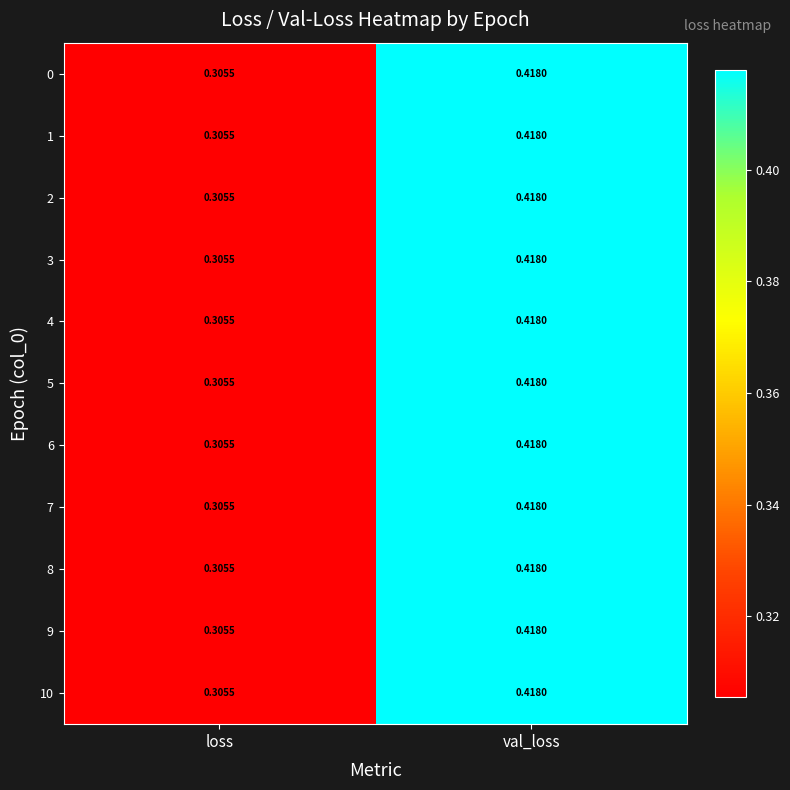

Rank the categories by 6 value from highest to lowest.

val_loss, loss